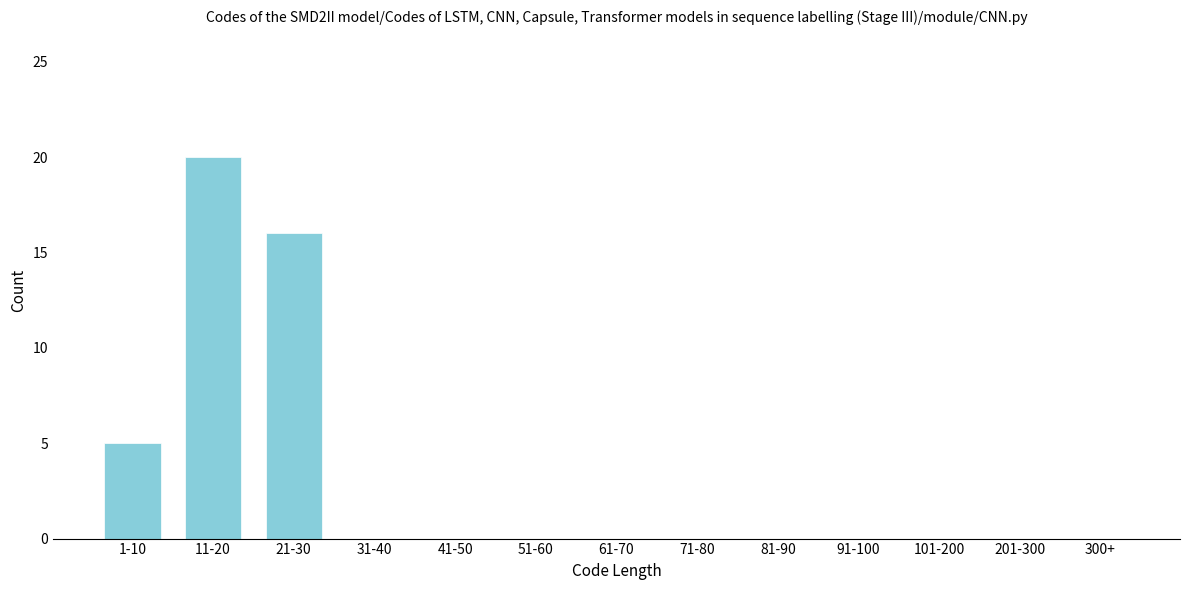

Reading right to left, extract all data points from this chart.

300+=0	201-300=0	101-200=0	91-100=0	81-90=0	71-80=0	61-70=0	51-60=0	41-50=0	31-40=0	21-30=16	11-20=20	1-10=5